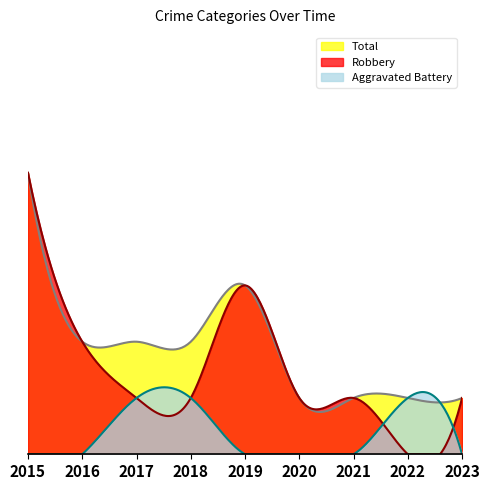

What are all the series names shown in the legend?

Total, Robbery, Aggravated Battery